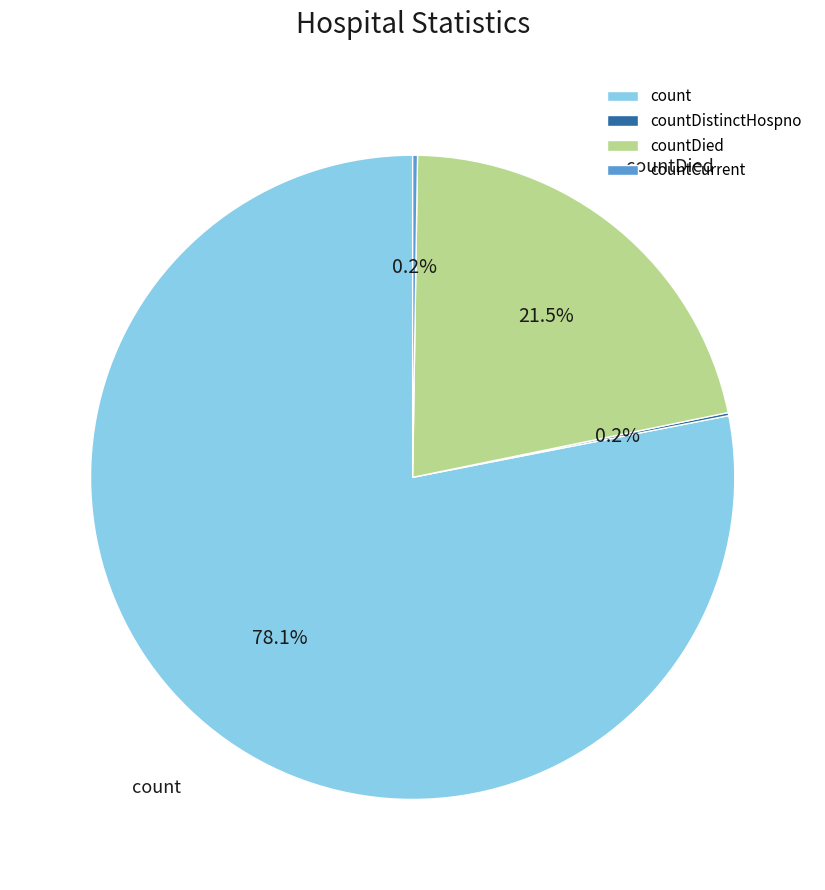

Is there any slice that represents more than half of the pie?

Yes